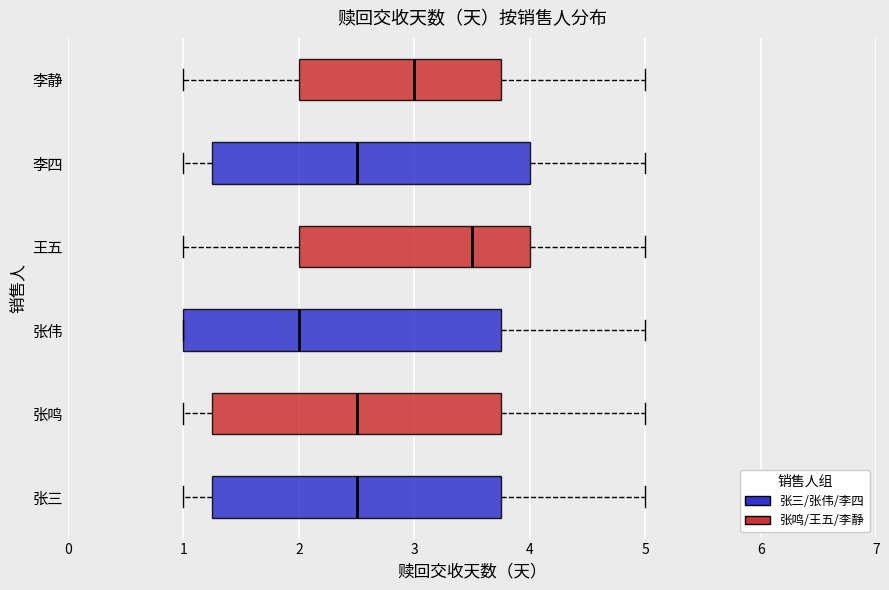

Where does the left whisker of the box for 李静 end on the x-axis? The values are not printed on the chart, so give them approximately, as read against the axis.

1.0